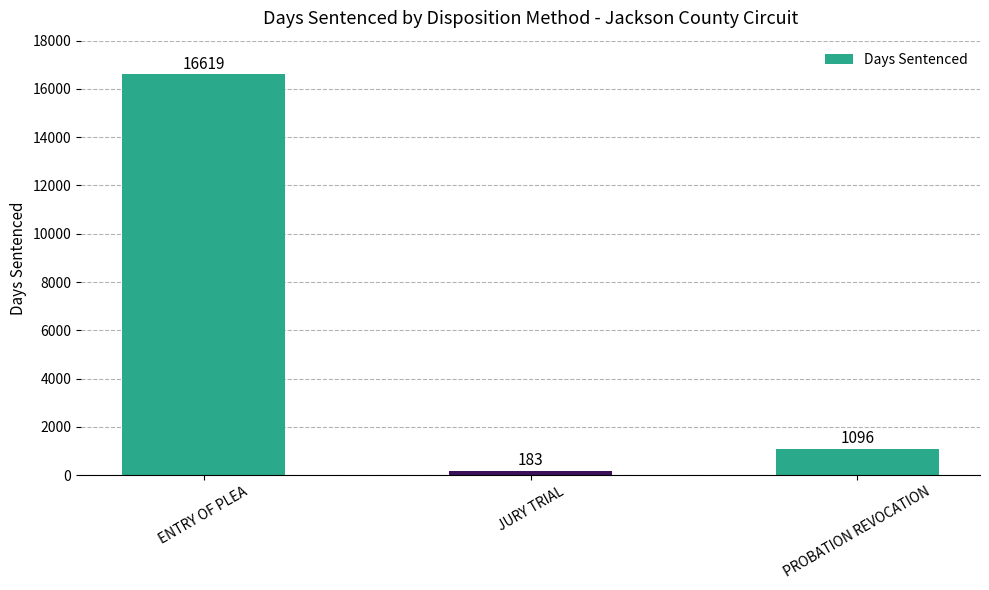

The chart shows a value of 1096 at PROBATION REVOCATION. True or false?

True